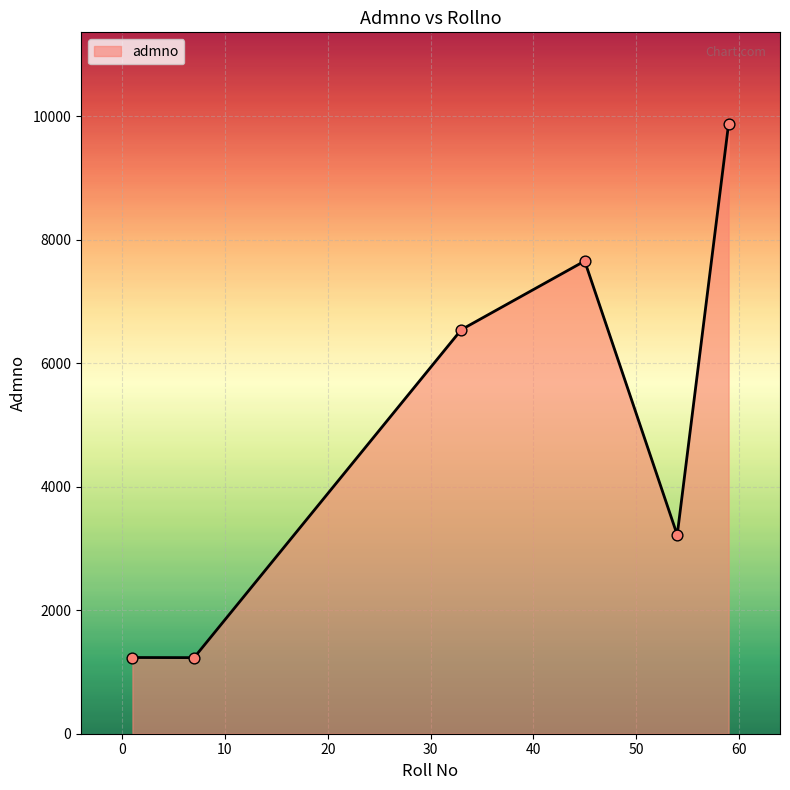

What is the sum of all values?

29758